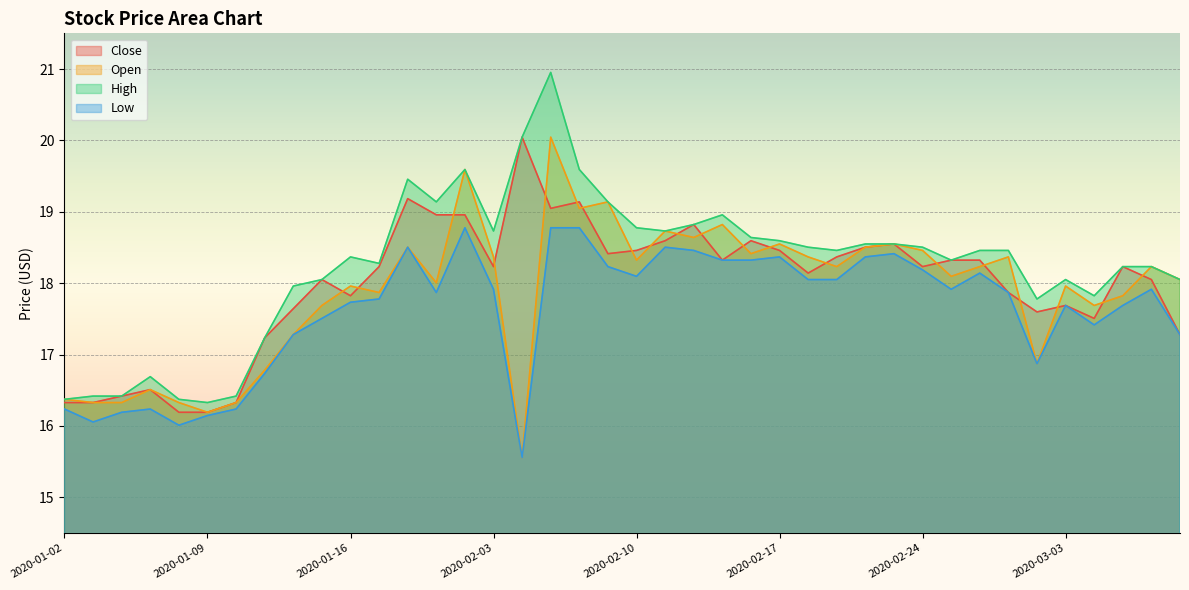

How many series are shown in this chart?

4